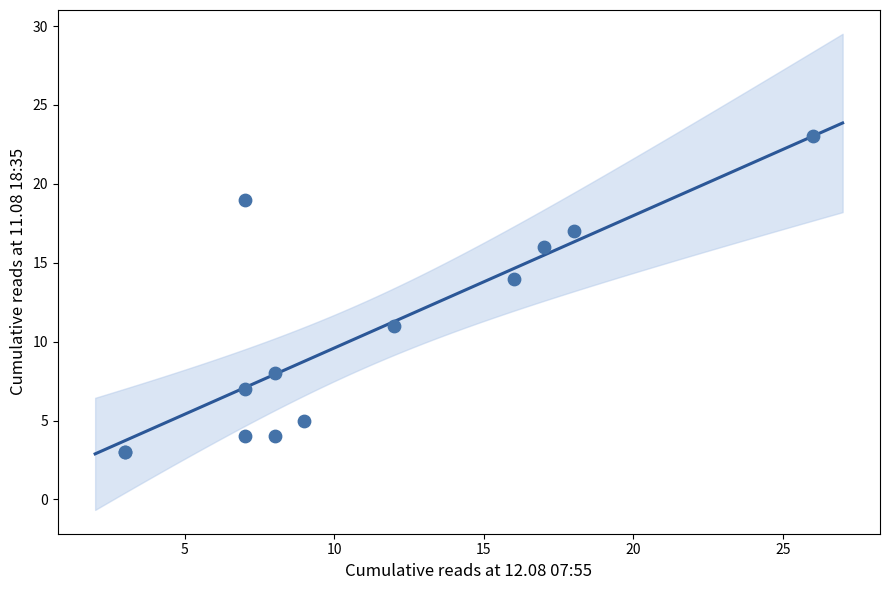

What Y value in the scatter plot is closest to 13?

14